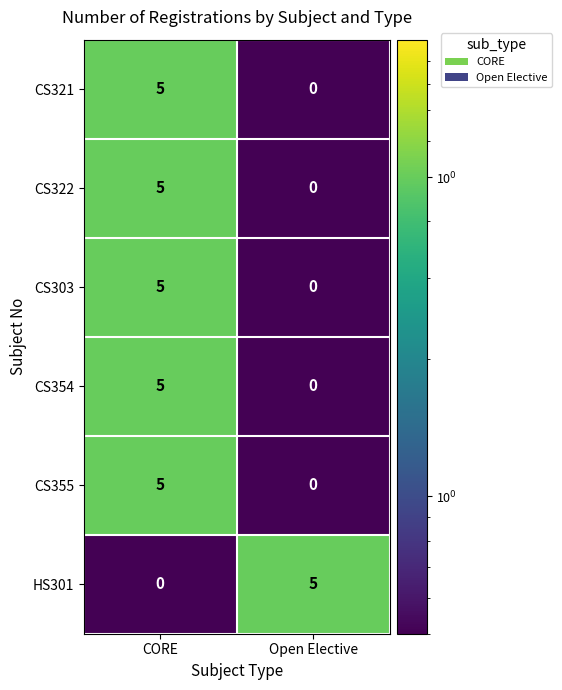

True or false: CS321 has a value of 3 at Open Elective.

False